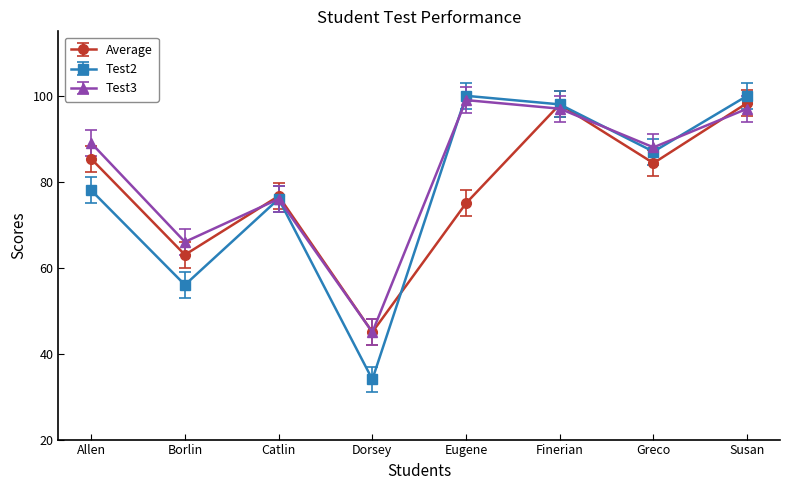

Where does the Test2 series first go above 87?

Eugene